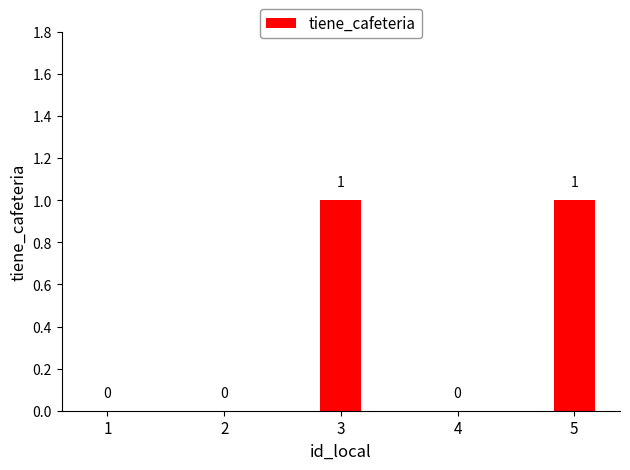

How many values are between 0 and 1?

5